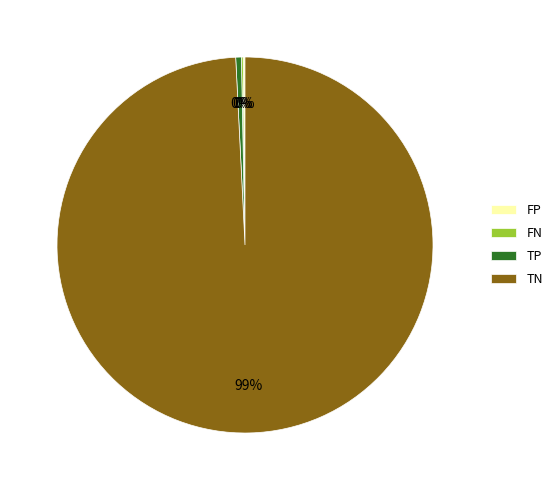

To the nearest percent, what is the average slice percentage?

25%